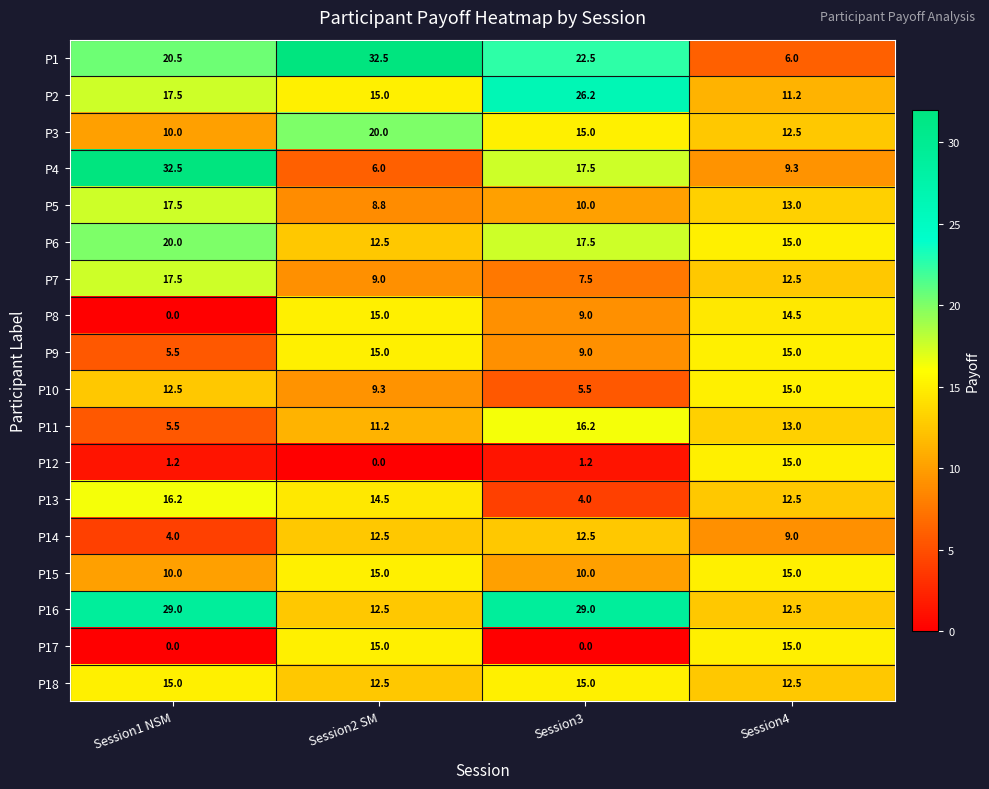

What is the approximate value of P4 at Session3?

17.5